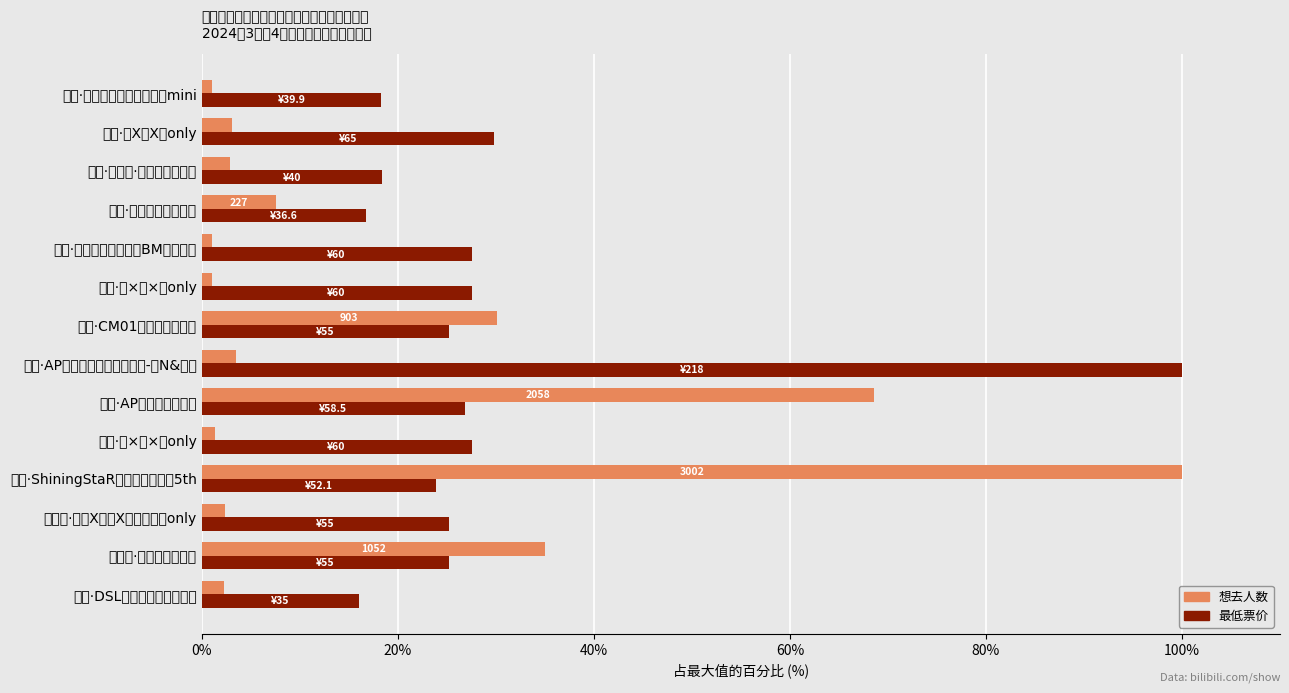

How many groups of bars are there?

14